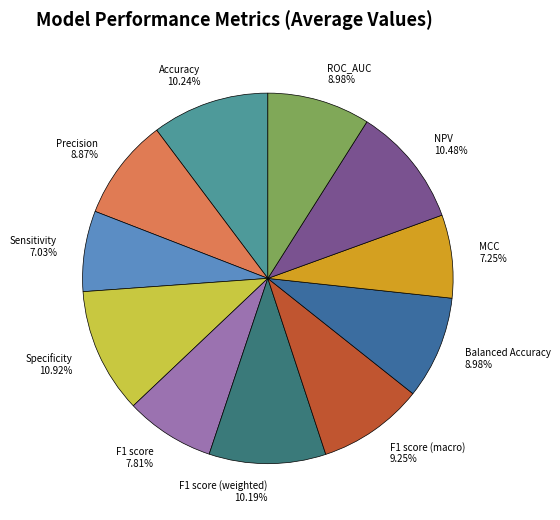

Count the number of slices in the pie.

11